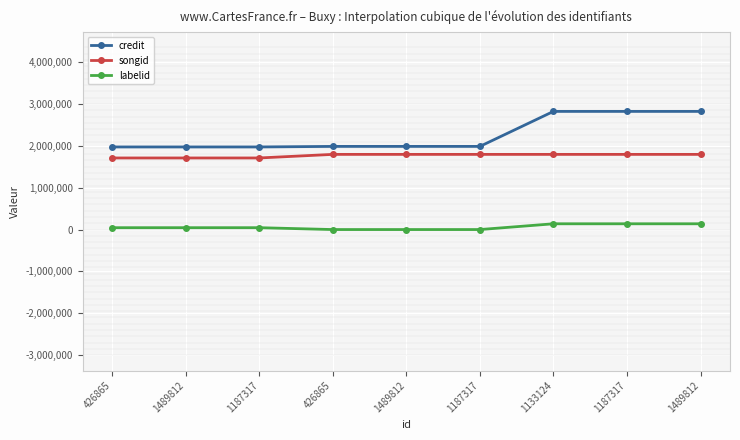

What is the total value across all series at 1187317?

3728004